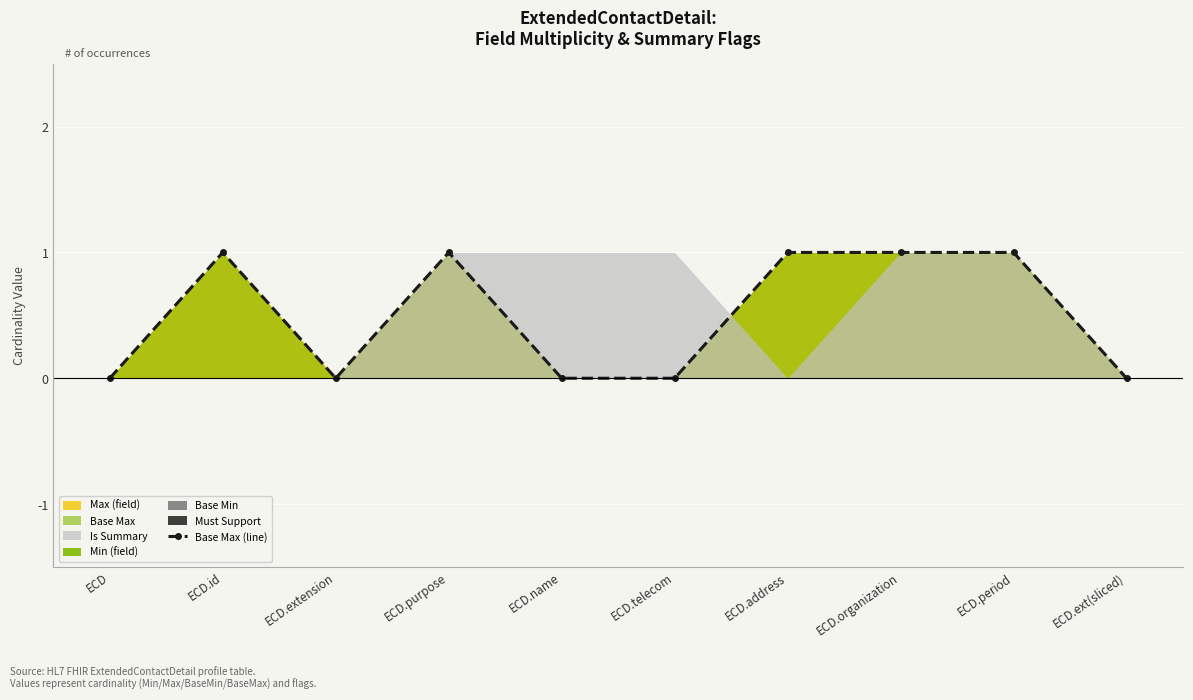

What position from the right is ECD.id?

9